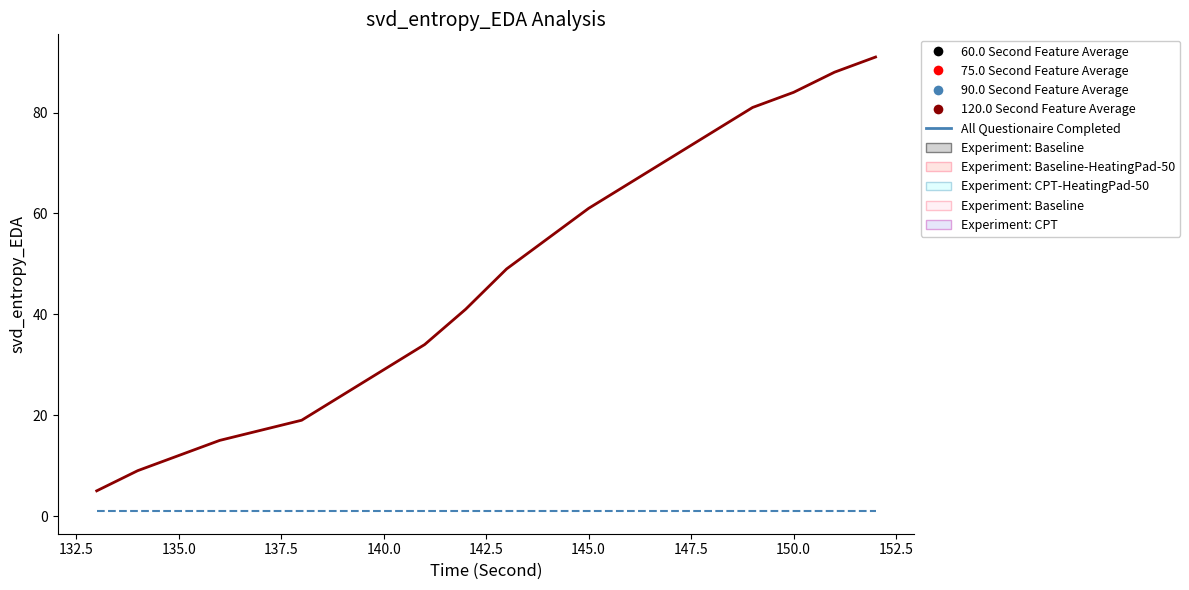

What is the maximum value shown in the chart?

91